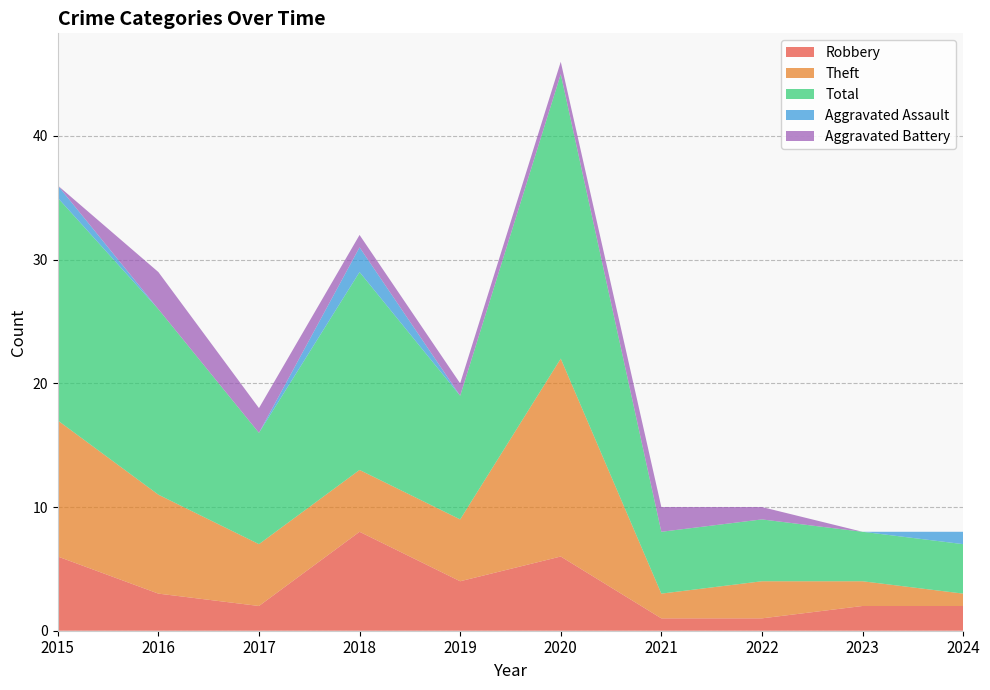

Reading left to right, list all the values displayed in this chart.

Robbery: 2015=6	2016=3	2017=2	2018=8	2019=4	2020=6	2021=1	2022=1	2023=2	2024=2
Theft: 2015=11	2016=8	2017=5	2018=5	2019=5	2020=16	2021=2	2022=3	2023=2	2024=1
Total: 2015=18	2016=15	2017=9	2018=16	2019=10	2020=23	2021=5	2022=5	2023=4	2024=4
Aggravated Assault: 2015=1	2016=0	2017=0	2018=2	2019=0	2020=0	2021=0	2022=0	2023=0	2024=1
Aggravated Battery: 2015=0	2016=3	2017=2	2018=1	2019=1	2020=1	2021=2	2022=1	2023=0	2024=0